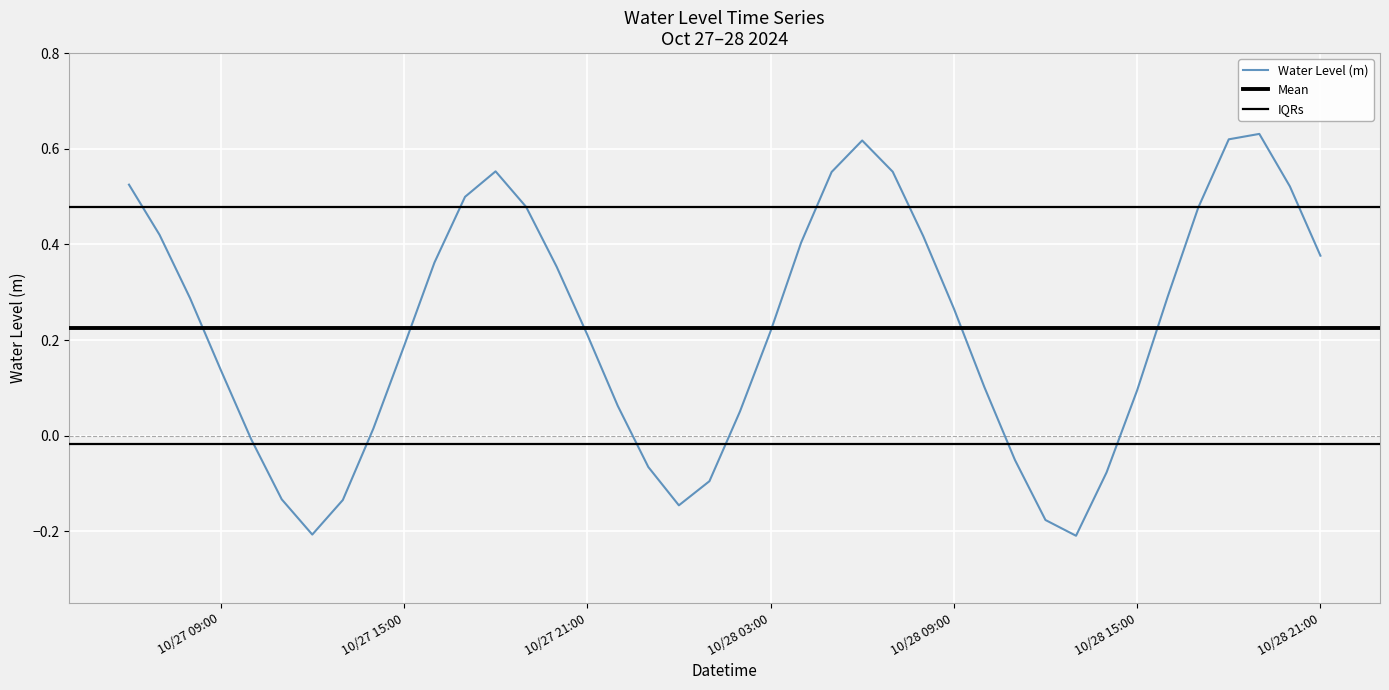

Is it true that the value at 2024-10-27 16:00:00 is 0.5?

False